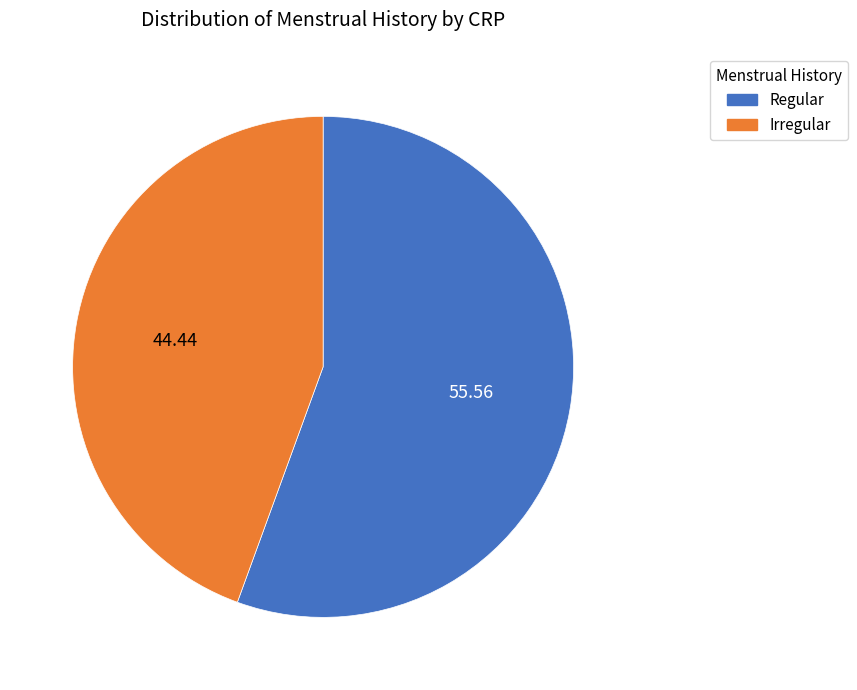

Which category accounts for the majority?

Regular